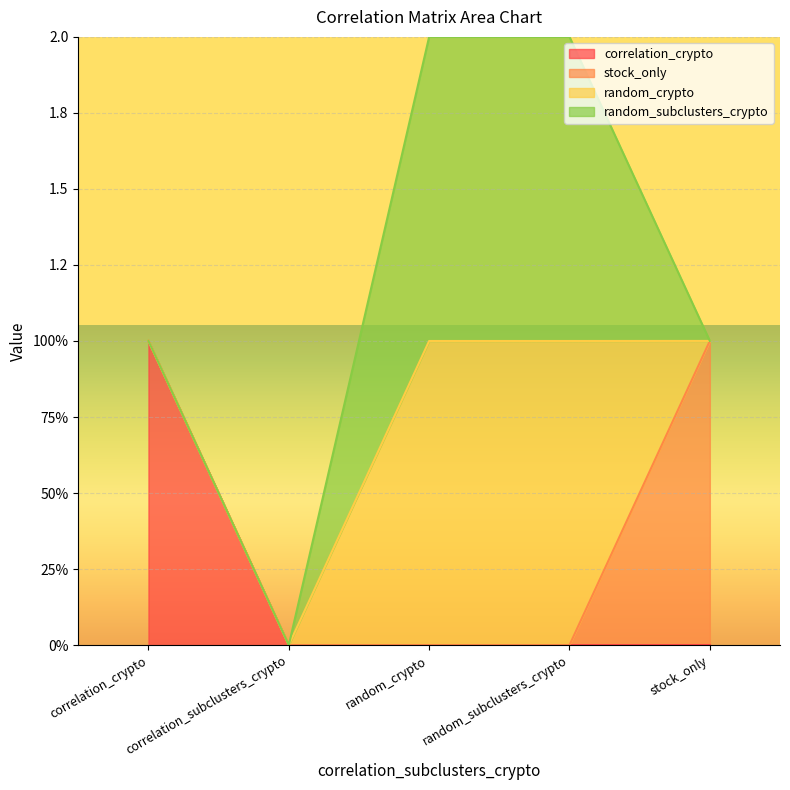

True or false: random_subclusters_crypto and random_crypto intersect in this chart.

False